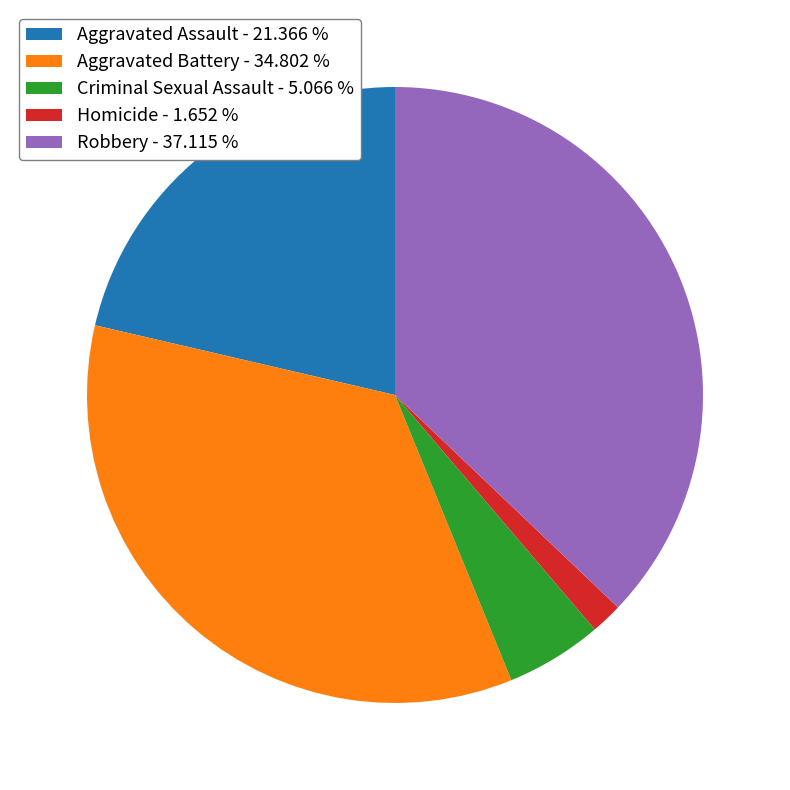

The Aggravated Assault slice represents 33% of the pie. True or false?

False